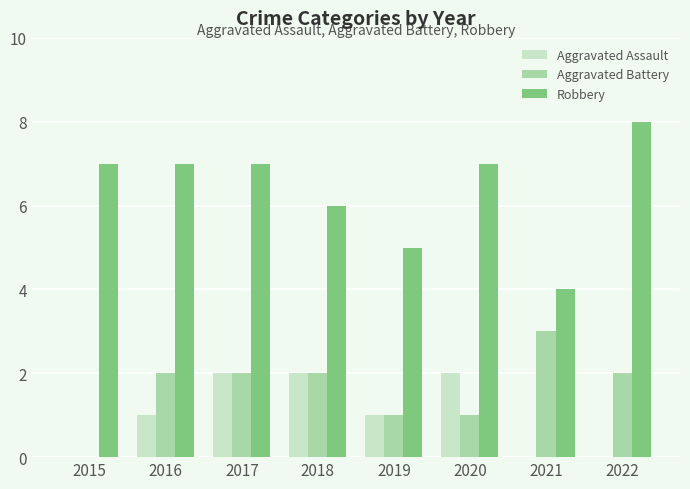

Between 2019 and 2021, which series saw the biggest shift?

Aggravated Battery